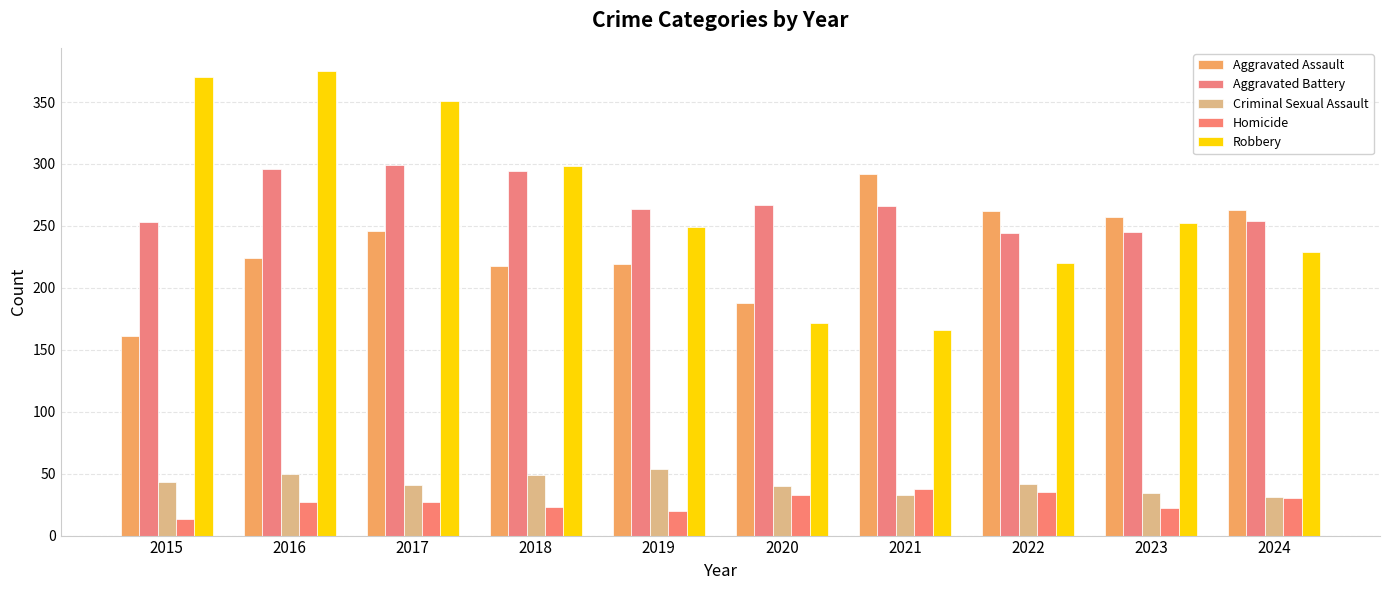

Is it true that Aggravated Battery equals 266 at 2021?

True